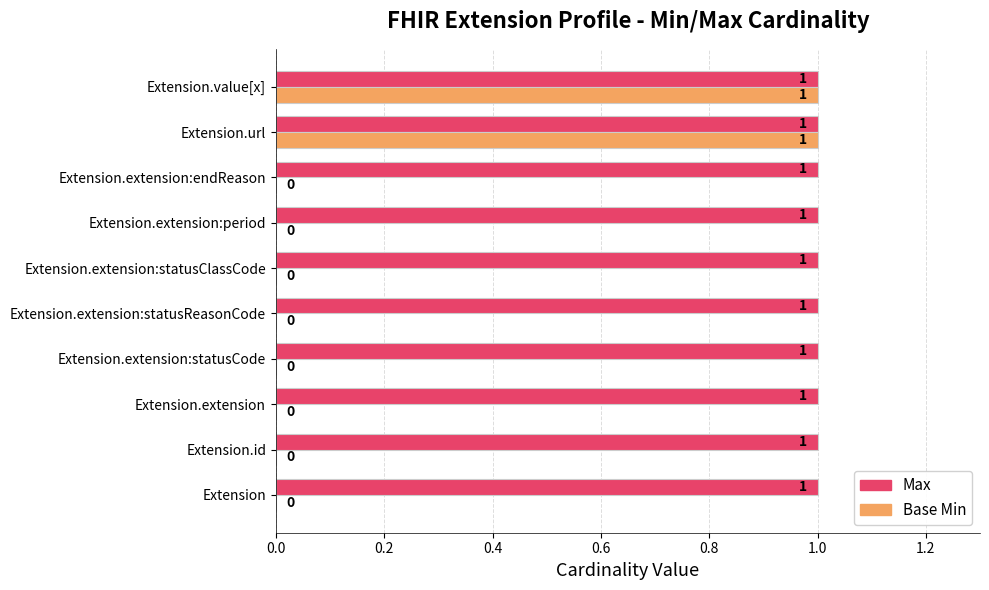

True or false: Base Min has a value of 1 at Extension.extension:statusClassCode.

False